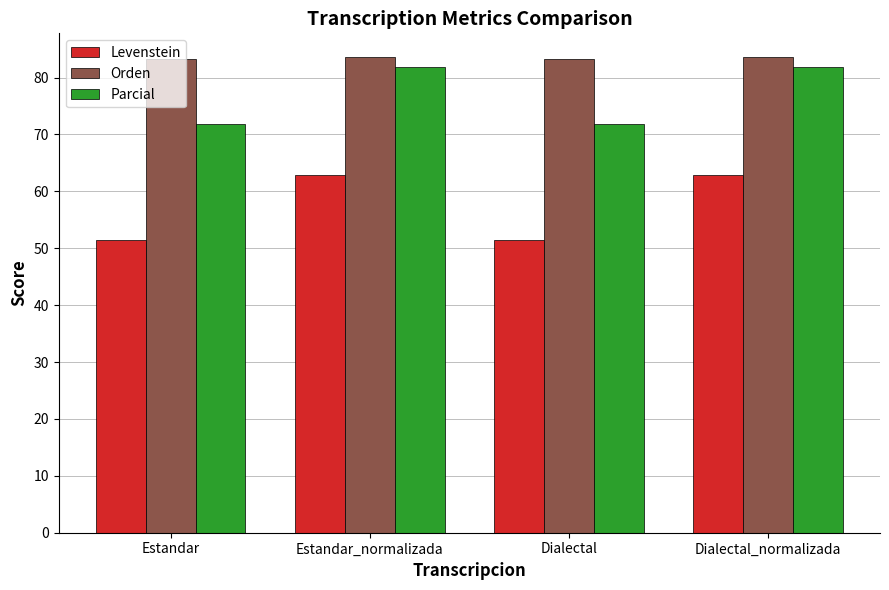

Rank the series at Dialectal from highest to lowest value.

Orden, Parcial, Levenstein